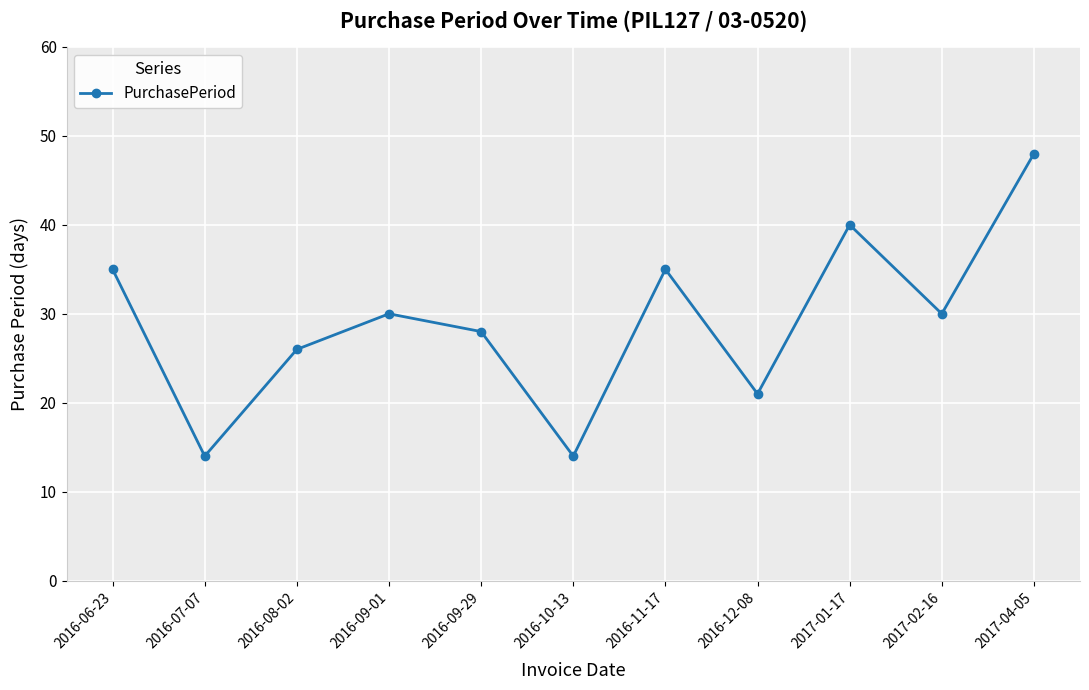

What is the value of the 11th point from the left?

48